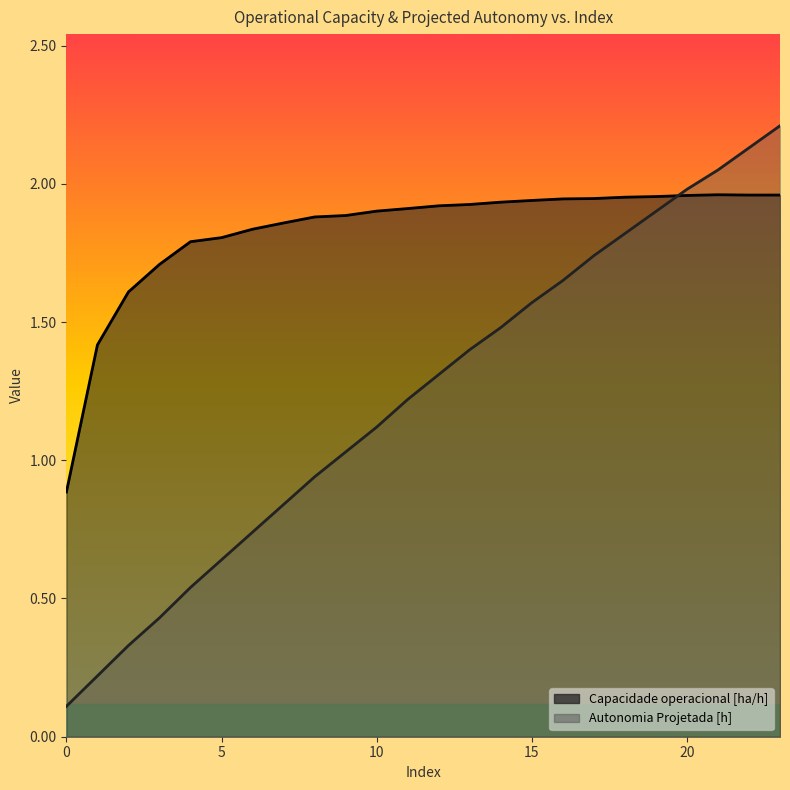

Which has a higher value, 1 or 18?

18